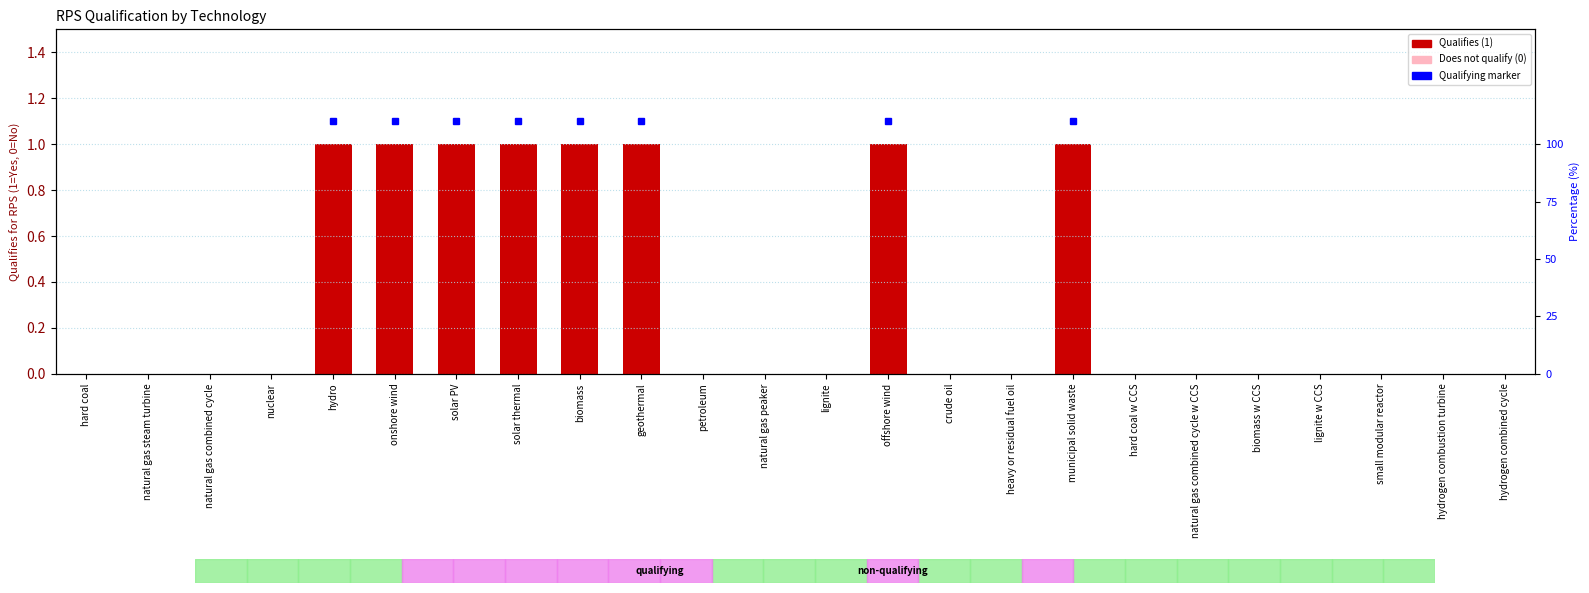

What position from the left is hard coal?

1